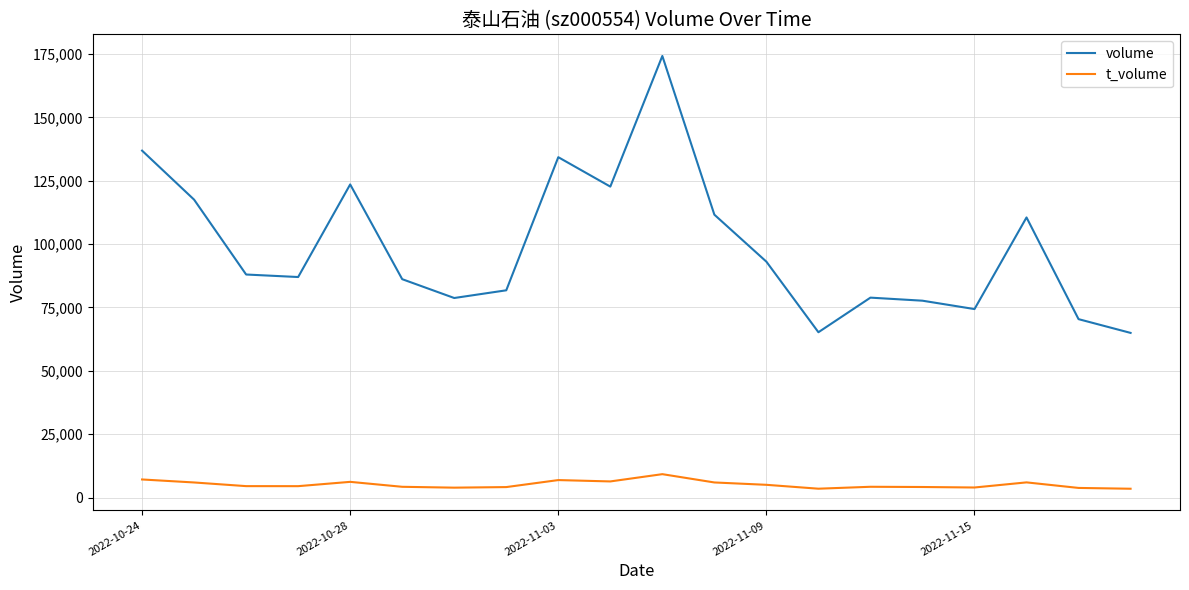

What is the average value of the volume series?

98870